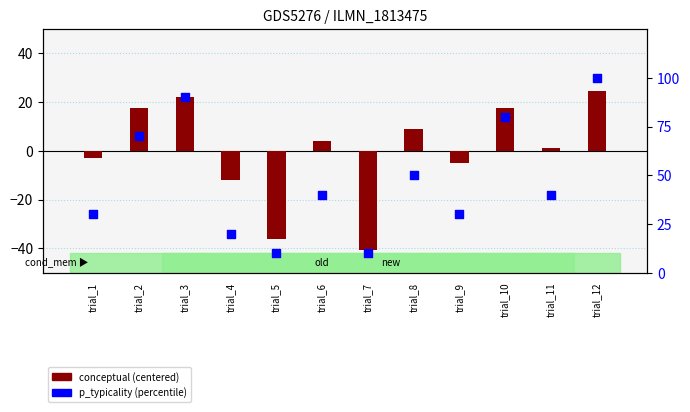

Is the value of p_typicality (percentile) at trial_5 greater than the value of conceptual (centered) at trial_1?

Yes